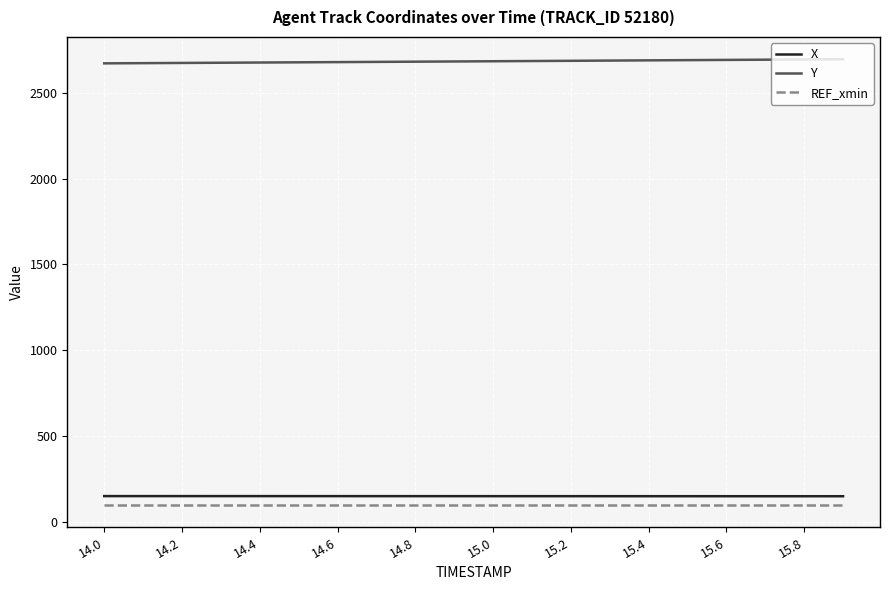

Which series has the largest total across all categories?

Y